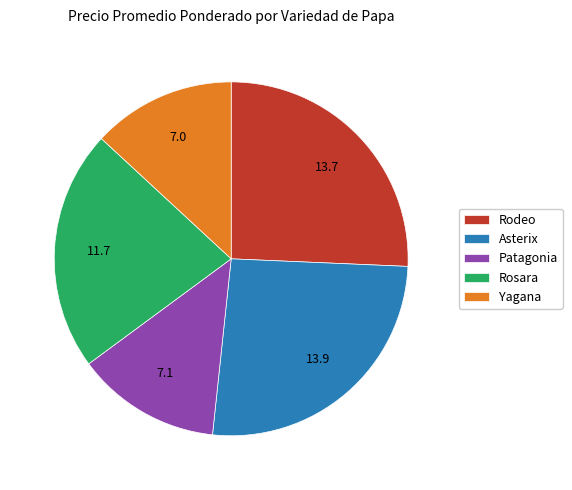

Count the number of slices in the pie.

5